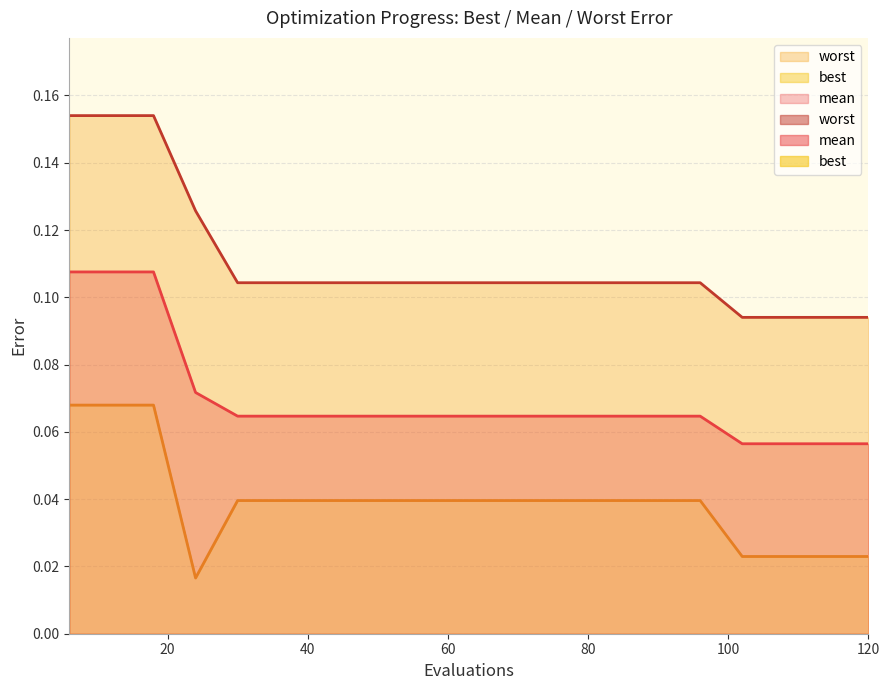

Reading left to right, list all the values displayed in this chart.

mean: 6=0.1	12=0.1	18=0.1	24=0.1	30=0.1	36=0.1	42=0.1	48=0.1	54=0.1	60=0.1	66=0.1	72=0.1	78=0.1	84=0.1	90=0.1	96=0.1	102=0.1	108=0.1	114=0.1	120=0.1
best: 6=0.1	12=0.1	18=0.1	24=0.0	30=0.0	36=0.0	42=0.0	48=0.0	54=0.0	60=0.0	66=0.0	72=0.0	78=0.0	84=0.0	90=0.0	96=0.0	102=0.0	108=0.0	114=0.0	120=0.0
worst: 6=0.2	12=0.2	18=0.2	24=0.1	30=0.1	36=0.1	42=0.1	48=0.1	54=0.1	60=0.1	66=0.1	72=0.1	78=0.1	84=0.1	90=0.1	96=0.1	102=0.1	108=0.1	114=0.1	120=0.1